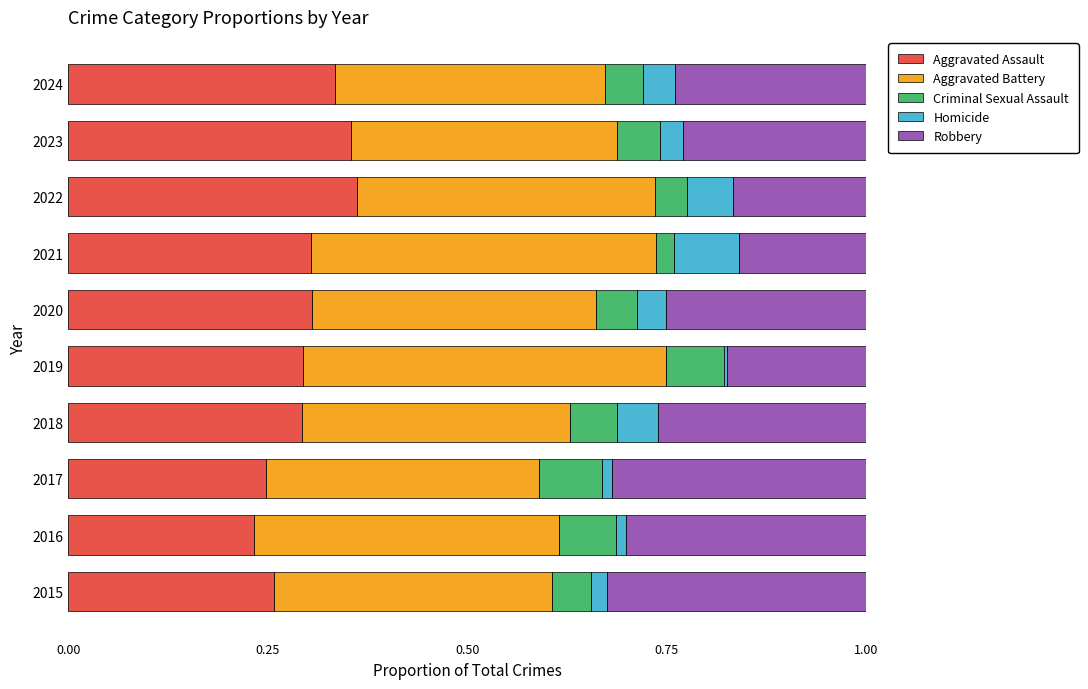

What is the total value across all series at 2021?

1.0